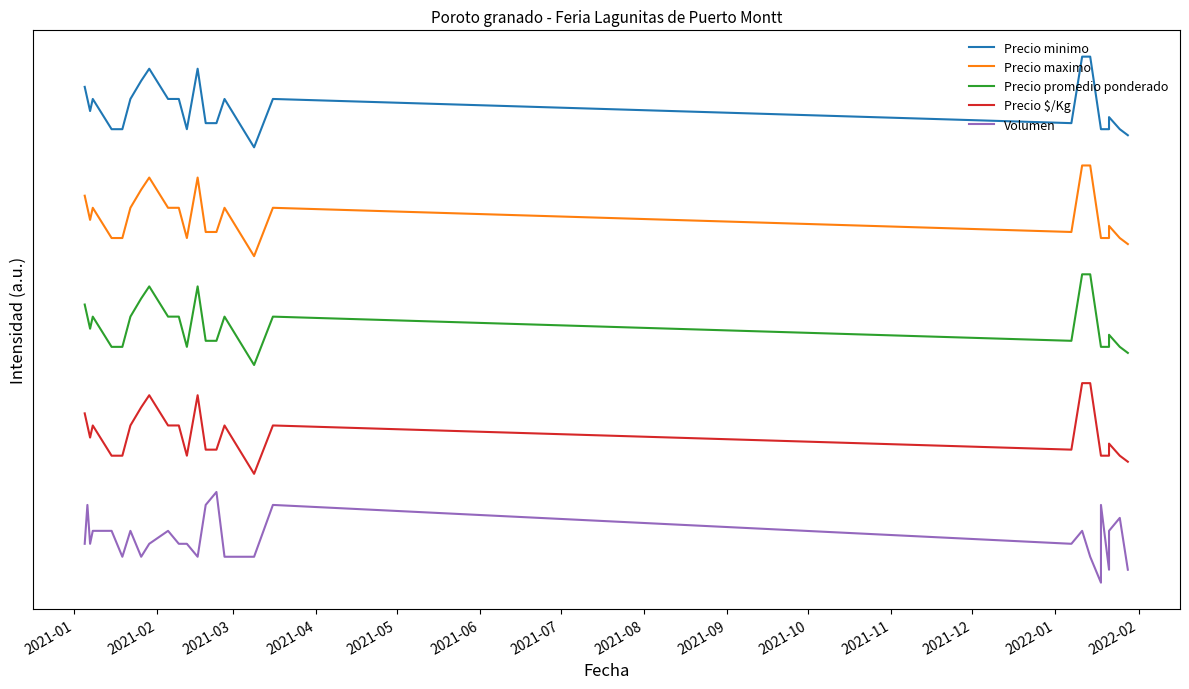

What is the difference between the Volumen values at 2021-07 and 2021-01?

0.1